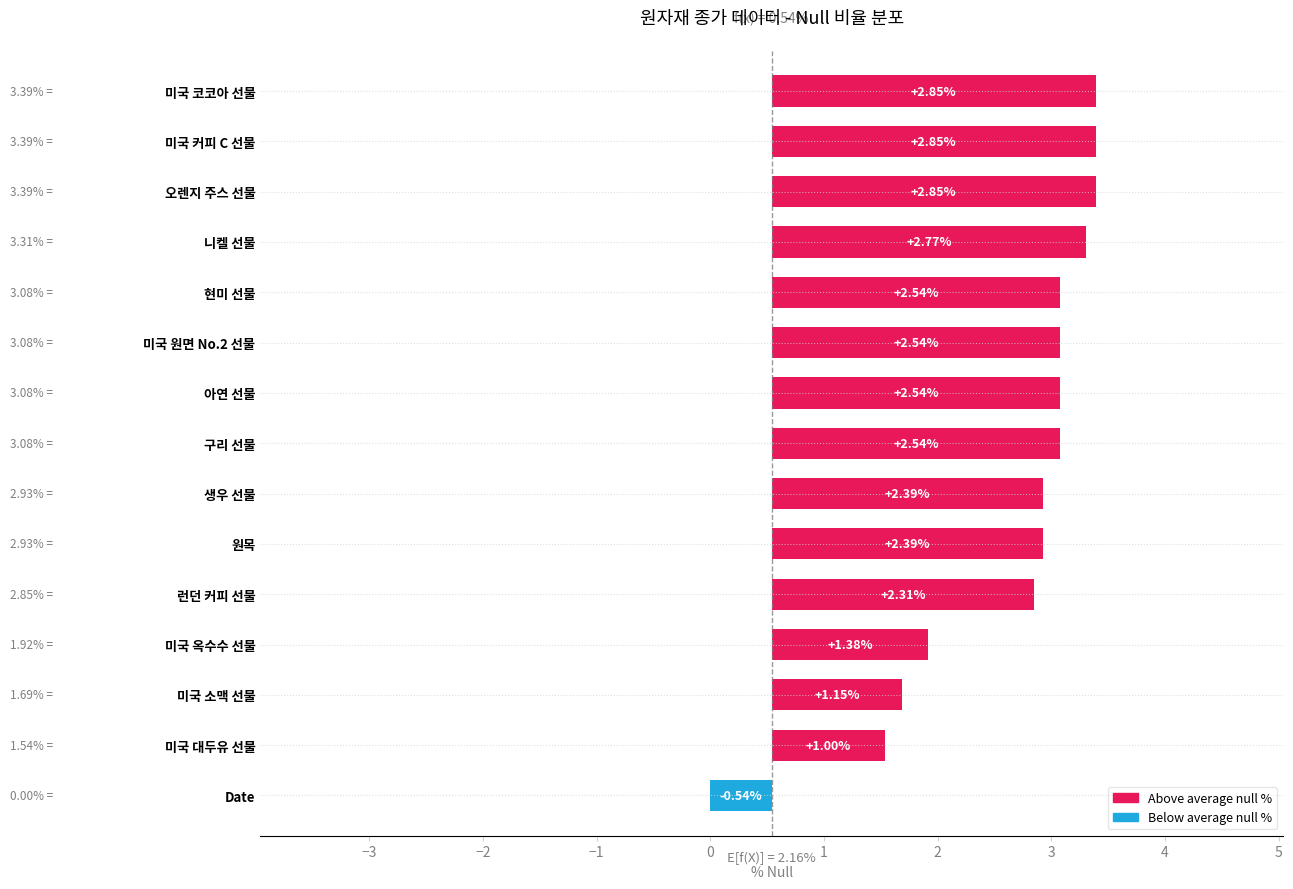

The chart shows a value of 2.3 at 런던 커피 선물. True or false?

True